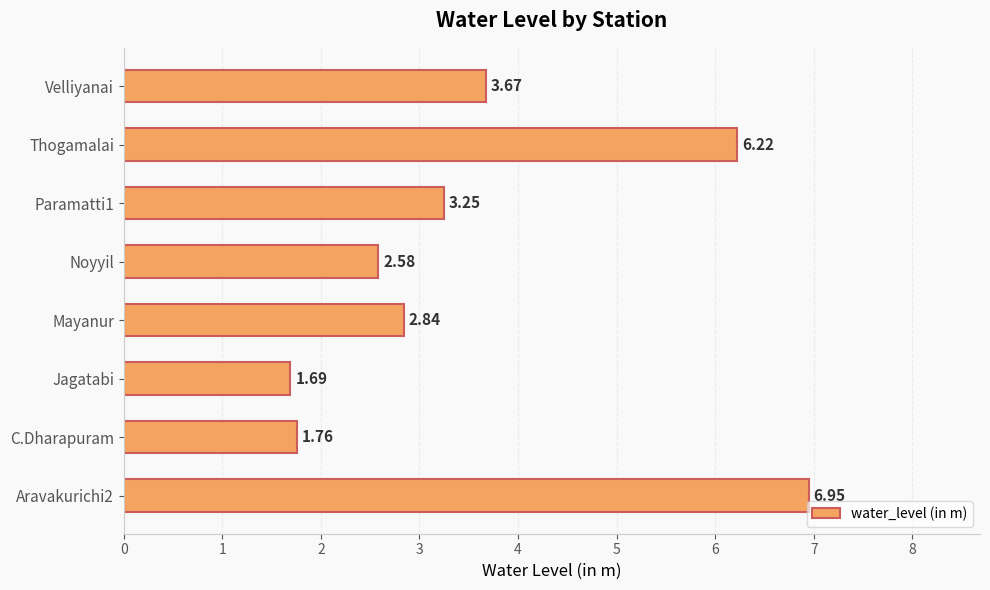

Approximately how many times larger is the value at Paramatti1 compared to Thogamalai?

0.5